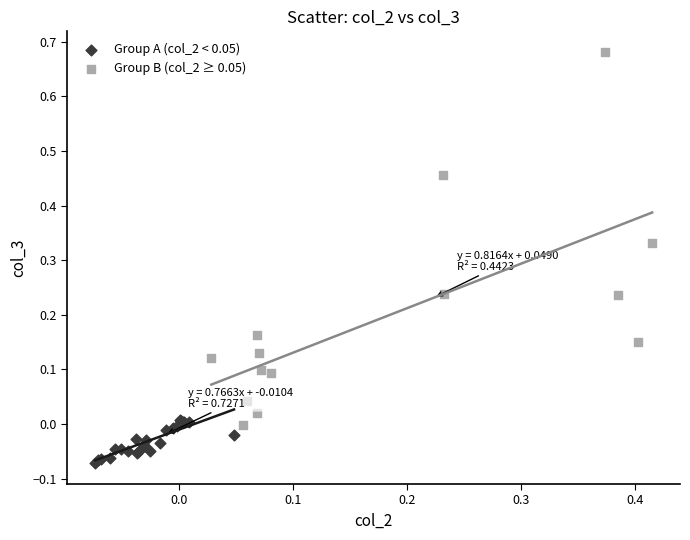

Which series contains the highest Y value?

Group B (col_2 ≥ 0.05)